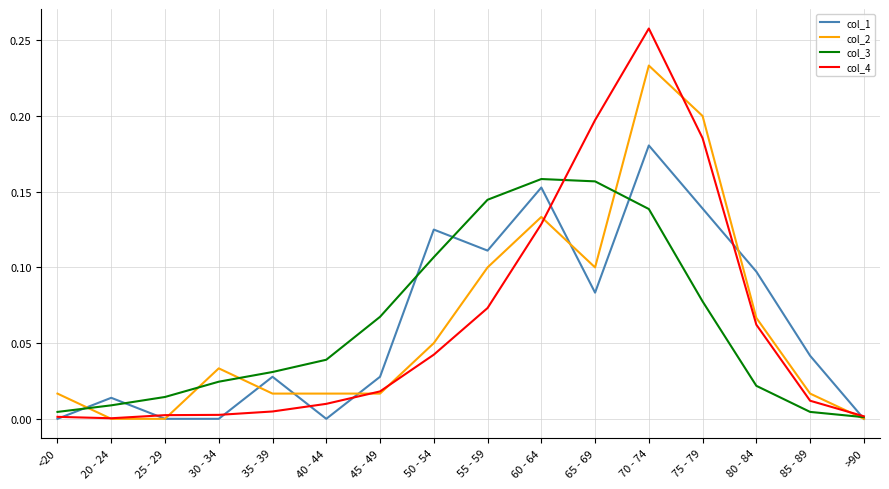

The col_2 series shows 0.0 at 25 - 29. True or false?

True